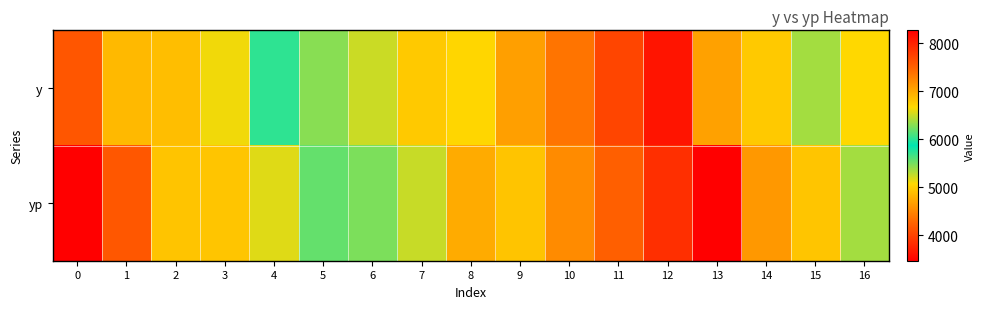

At 16, list the series in order from smallest to largest.

y, yp